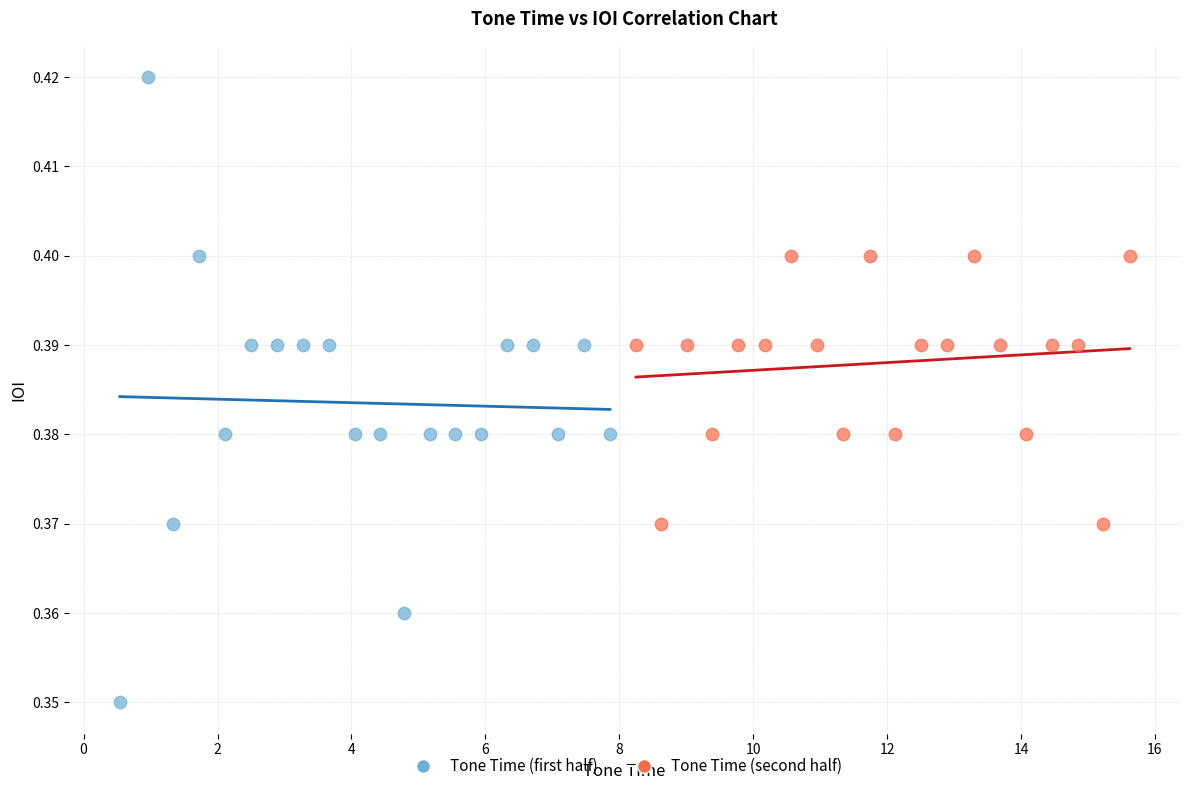

Which series contains the highest Y value?

Tone Time (first half)